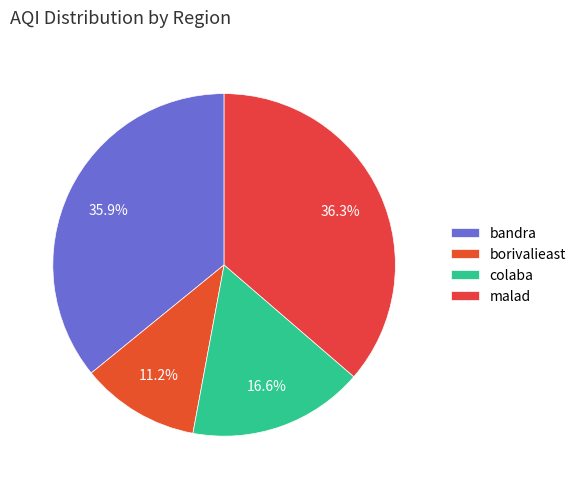

To the nearest percent, what is the combined percentage of colaba and malad?

53%